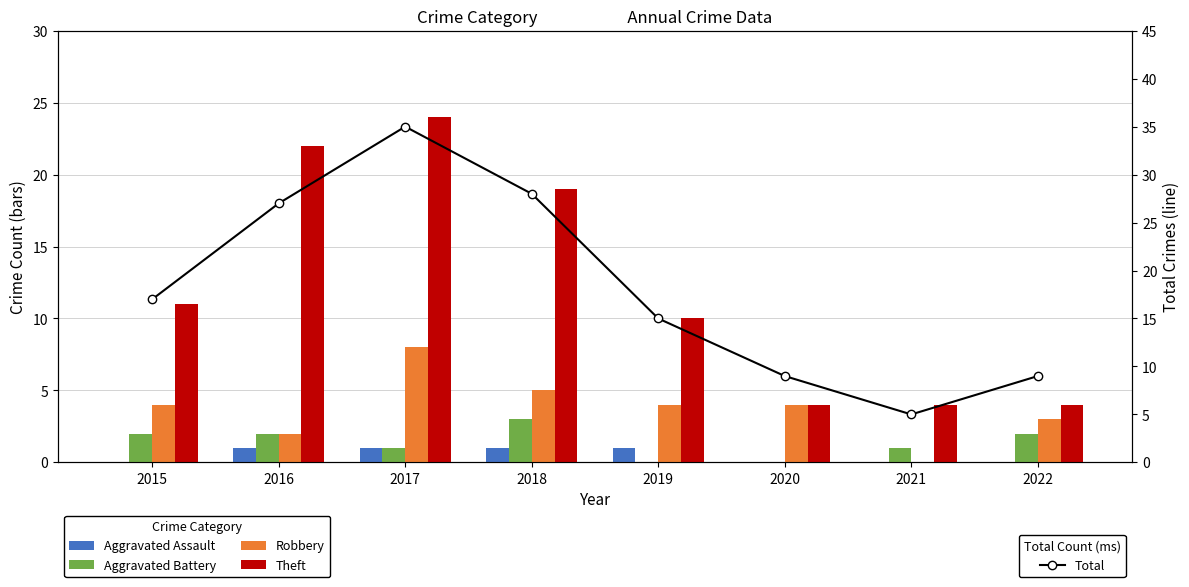

What value does the Total series have at 2016?

27